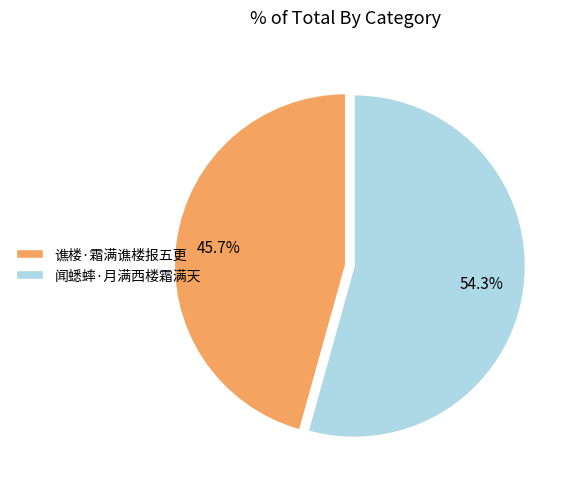

How many segments does this pie chart have?

2